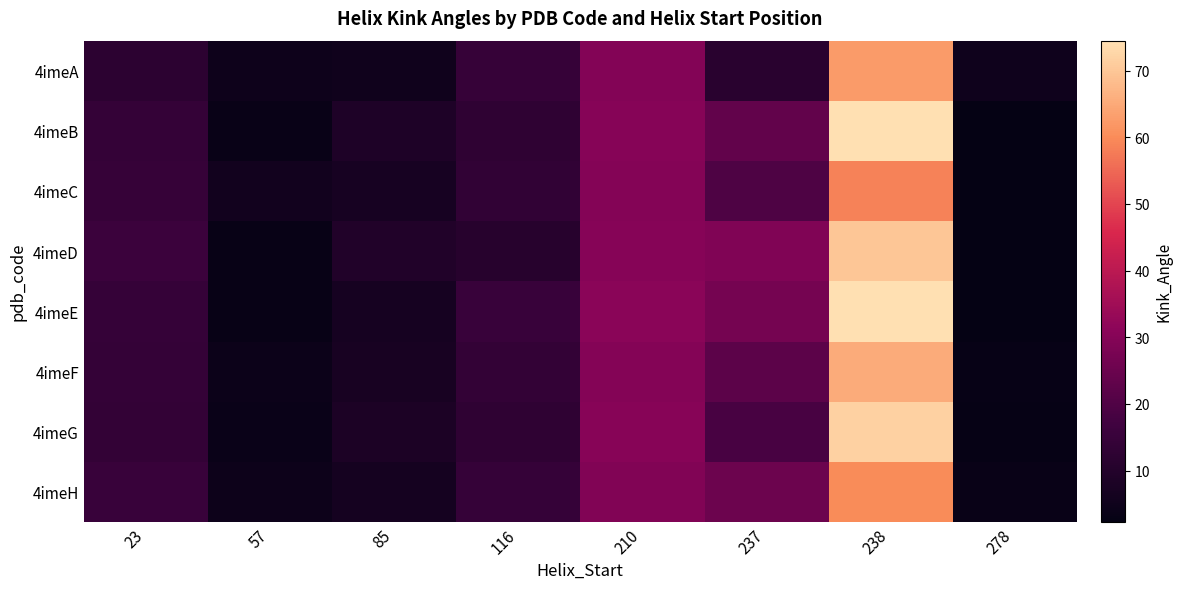

Reading left to right, what are all the values shown in this chart?

4imeA: 23=12.2	57=4.8	85=5.5	116=14.5	210=29.6	237=11.6	238=62.4	278=4.9
4imeB: 23=14.0	57=3.6	85=8.8	116=13.1	210=30.2	237=23.5	238=74.5	278=2.5
4imeC: 23=14.7	57=5.8	85=7.1	116=13.5	210=29.9	237=19.8	238=58.6	278=2.4
4imeD: 23=15.6	57=3.3	85=9.4	116=11.0	210=30.0	237=29.0	238=70.0	278=2.6
4imeE: 23=14.3	57=3.3	85=6.8	116=15.1	210=30.9	237=27.1	238=74.4	278=2.5
4imeF: 23=14.1	57=4.1	85=7.2	116=13.8	210=29.7	237=22.3	238=65.2	278=3.1
4imeG: 23=13.9	57=3.9	85=8.1	116=12.9	210=30.5	237=18.6	238=71.8	278=2.8
4imeH: 23=15.2	57=4.5	85=6.5	116=14.2	210=29.3	237=25.4	238=60.1	278=3.5